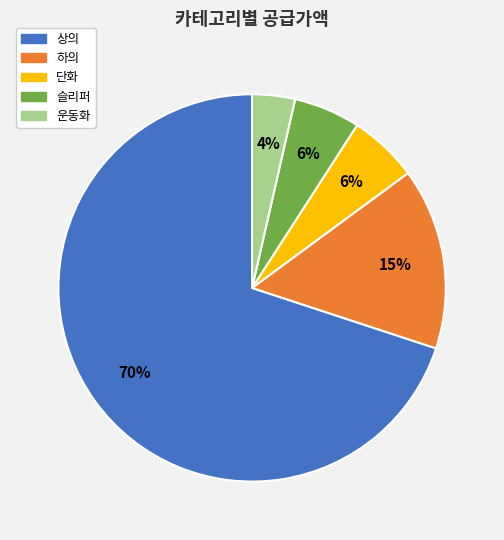

Combined, do 슬리퍼 and 단화 account for over 50%?

No